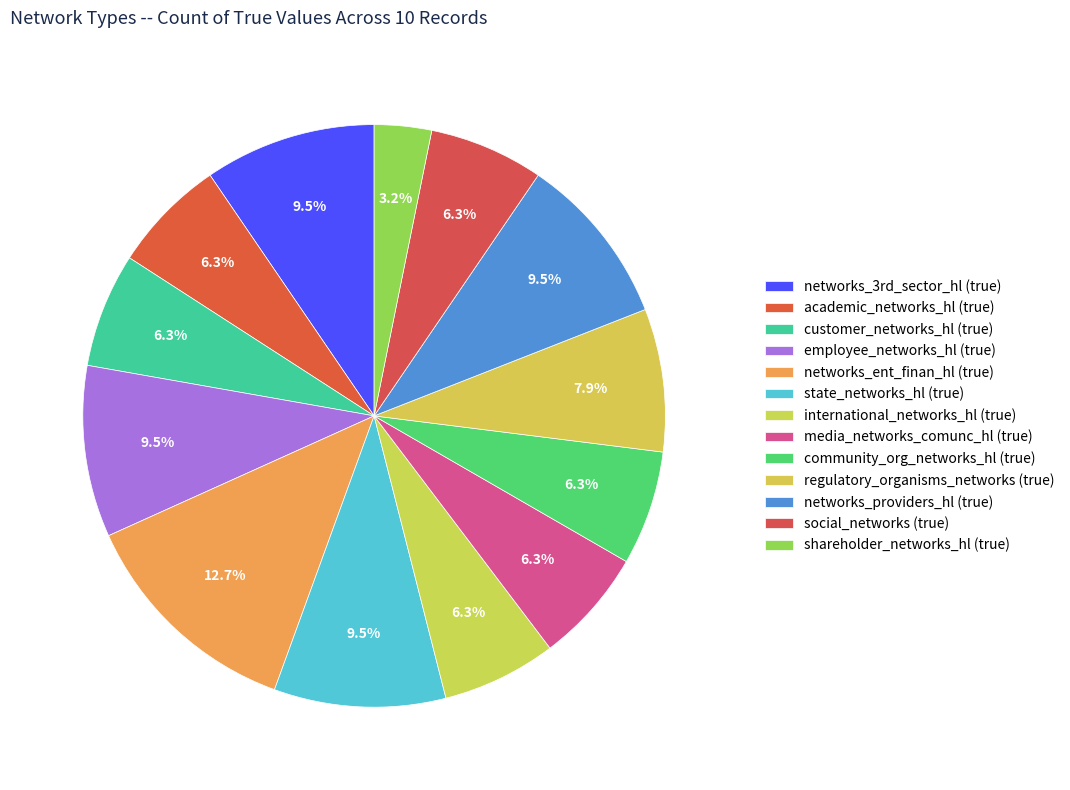

Is it true that international_networks_hl (true) is 6% of the pie?

True